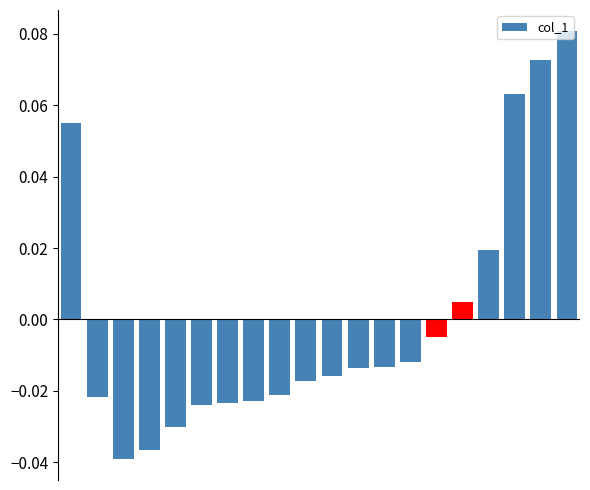

Reading left to right, extract all data points from this chart.

0=0.1	1=-0.0	2=-0.0	3=-0.0	4=-0.0	5=-0.0	6=-0.0	7=-0.0	8=-0.0	9=-0.0	10=-0.0	11=-0.0	12=-0.0	13=-0.0	14=-0.0	15=0.0	16=0.0	17=0.1	18=0.1	19=0.1